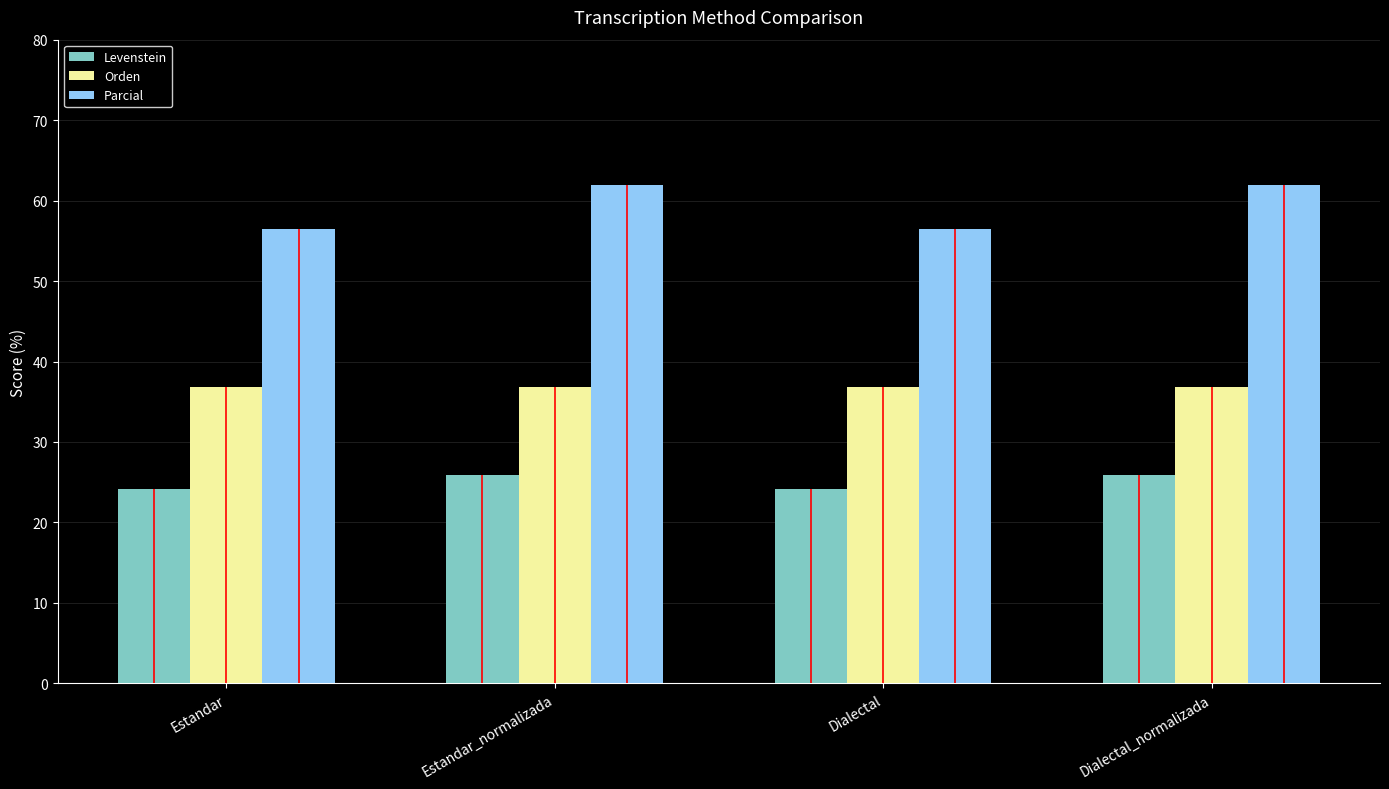

The Orden series shows 36.8 at Dialectal_normalizada. True or false?

True